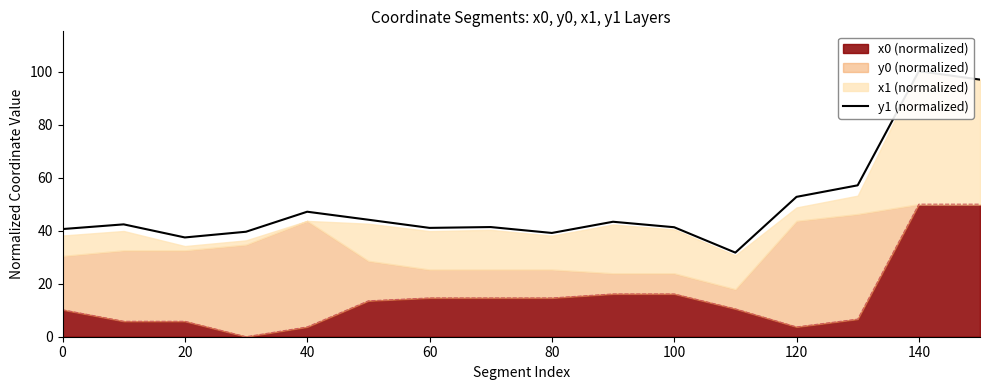

What is the value of the 10th point from the left?

43.4